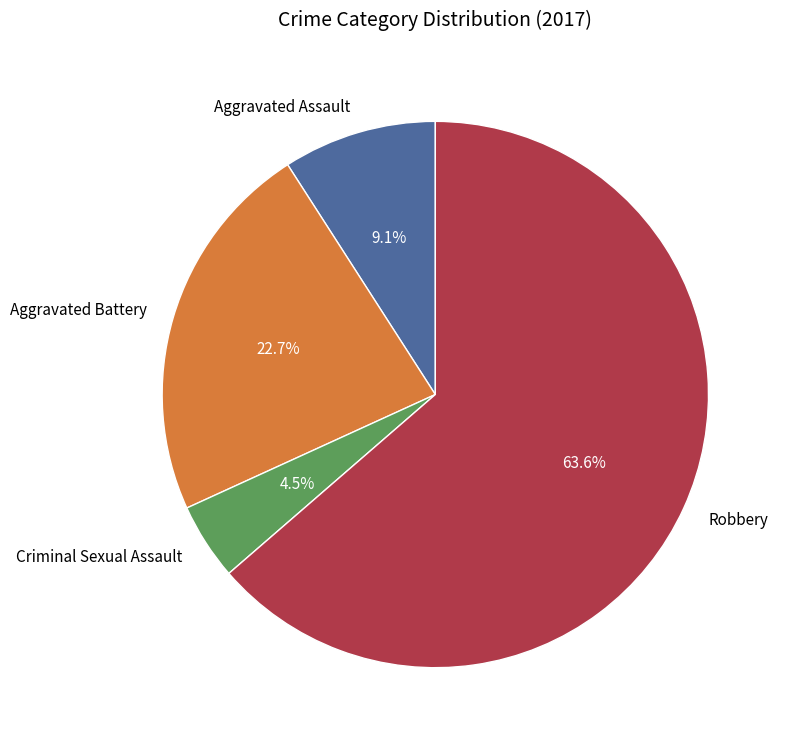

What is the ratio of the value at Aggravated Battery to the value at Robbery?

0.4